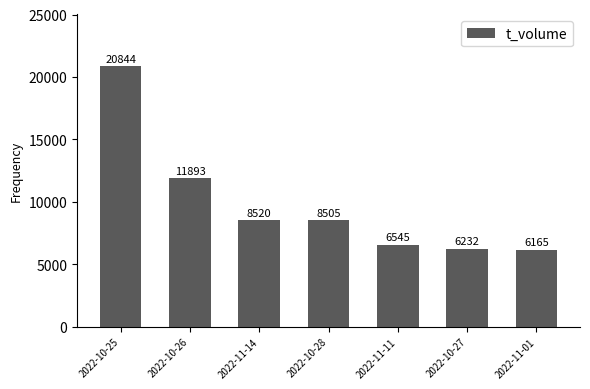

Reading left to right, transcribe all the data shown in this chart.

2022-10-25=20844	2022-10-26=11893	2022-11-14=8520	2022-10-28=8505	2022-11-11=6545	2022-10-27=6232	2022-11-01=6165